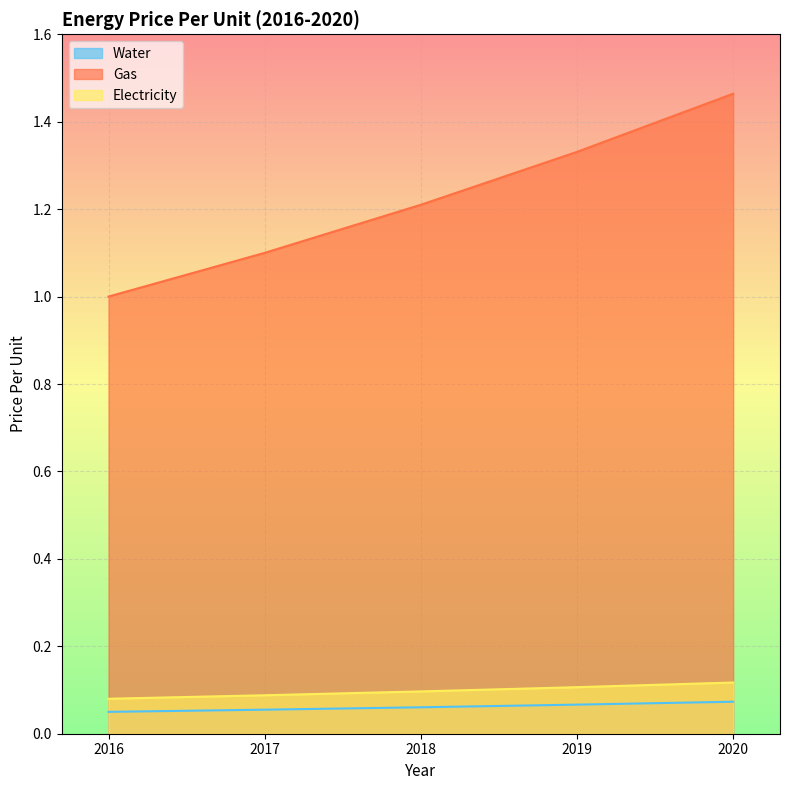

What is the total value across all series at 2016?

1.1